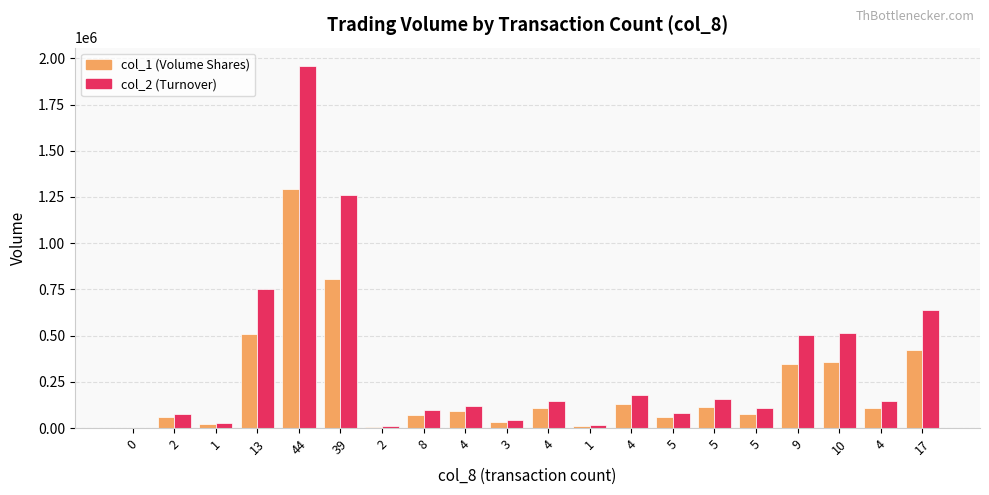

Count the number of categories in the chart.

20